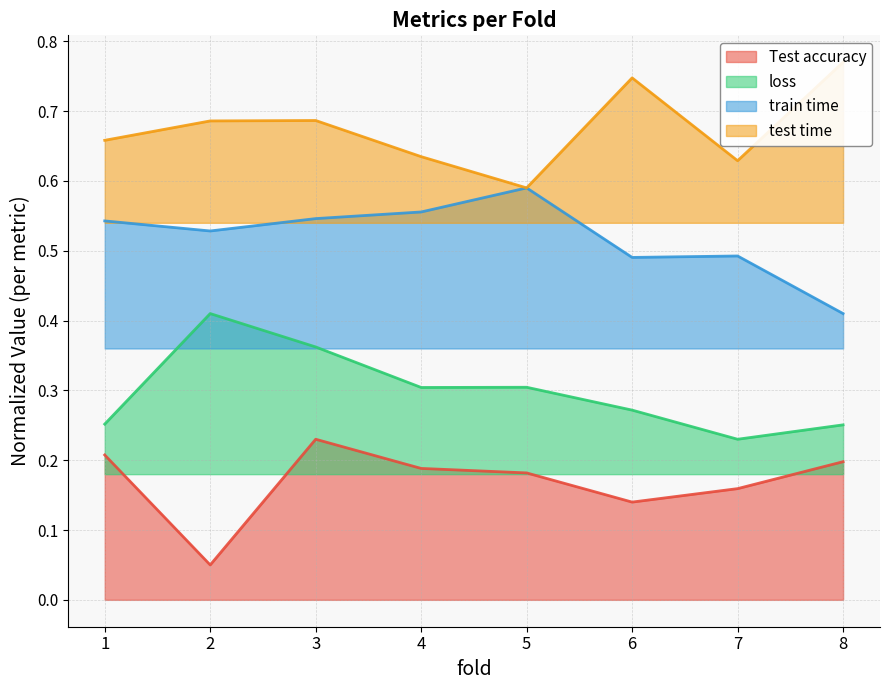

How many lines are shown in the chart?

4